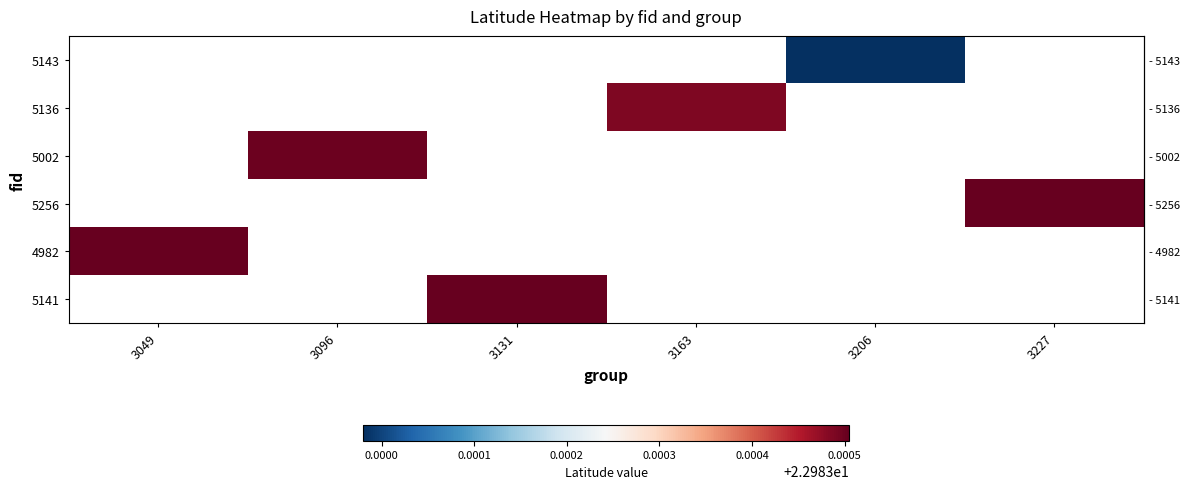

Which category has the lowest value across all series?

3206